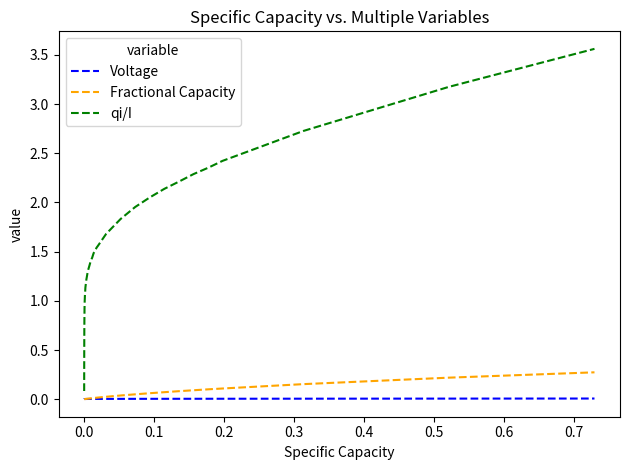

Which series has the largest range (max minus min)?

qi/I